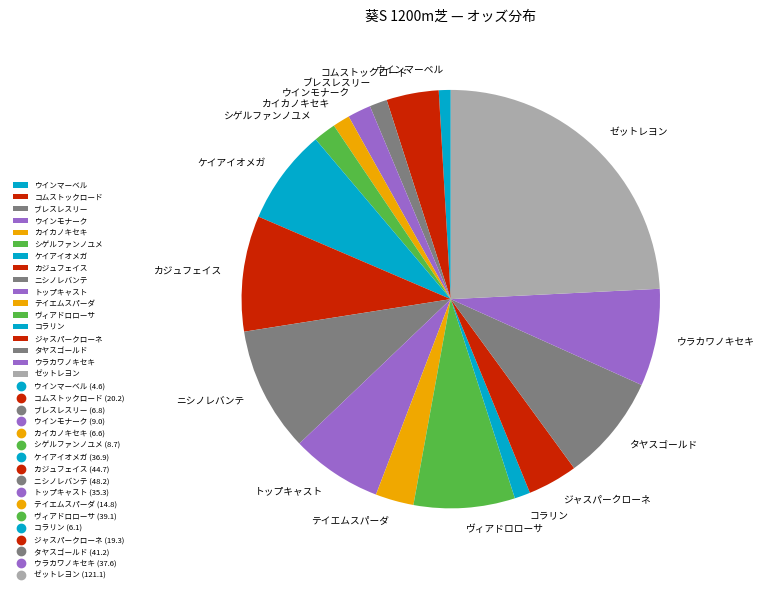

Which has a higher value, ケイアイオメガ or ウインモナーク?

ケイアイオメガ